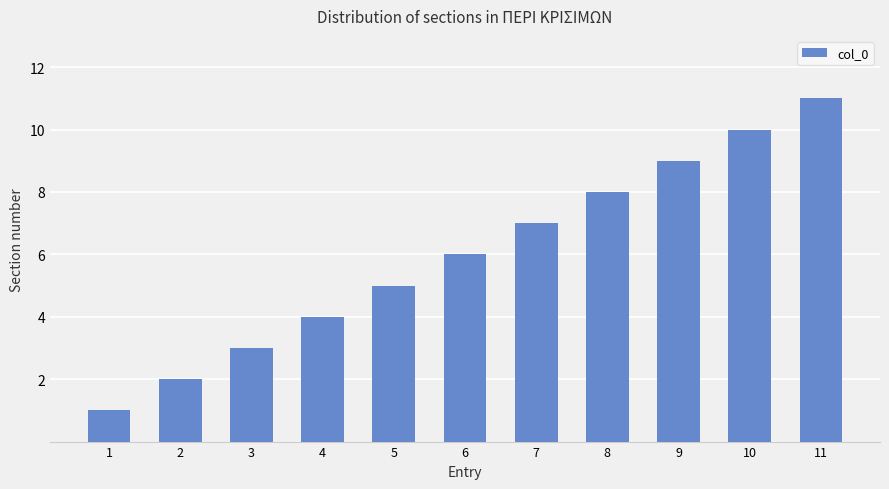

Count the number of data series in this chart.

1